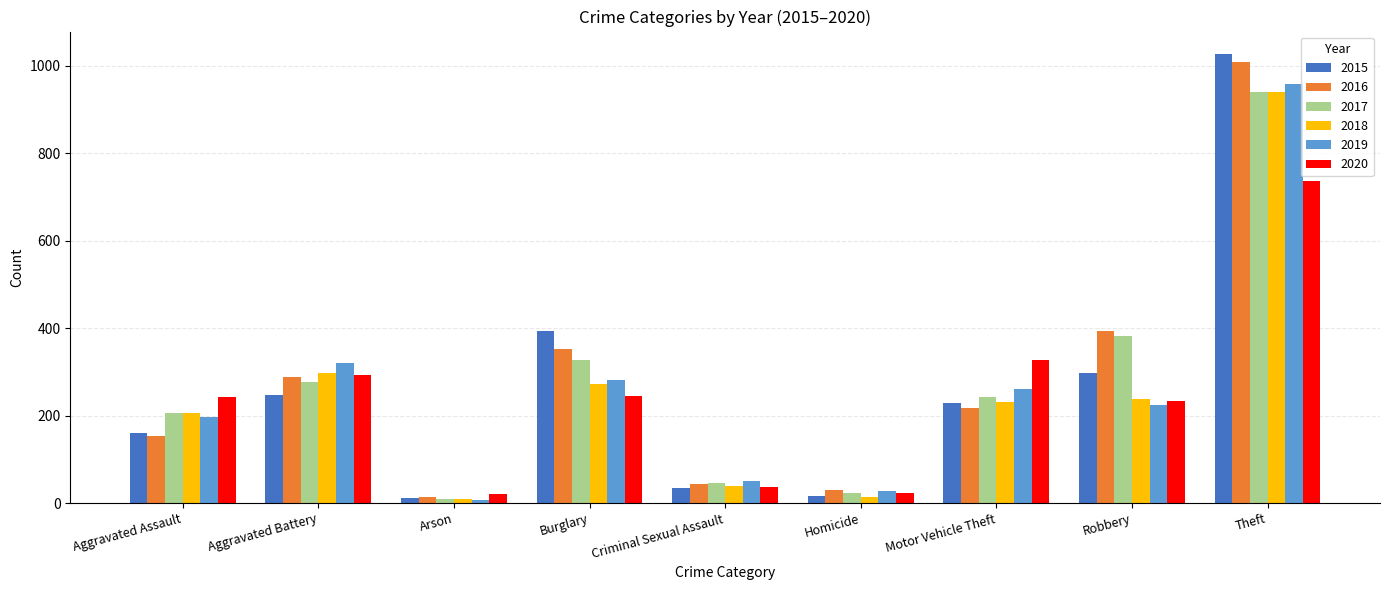

At which label is 2019 closest to 483?

Aggravated Battery